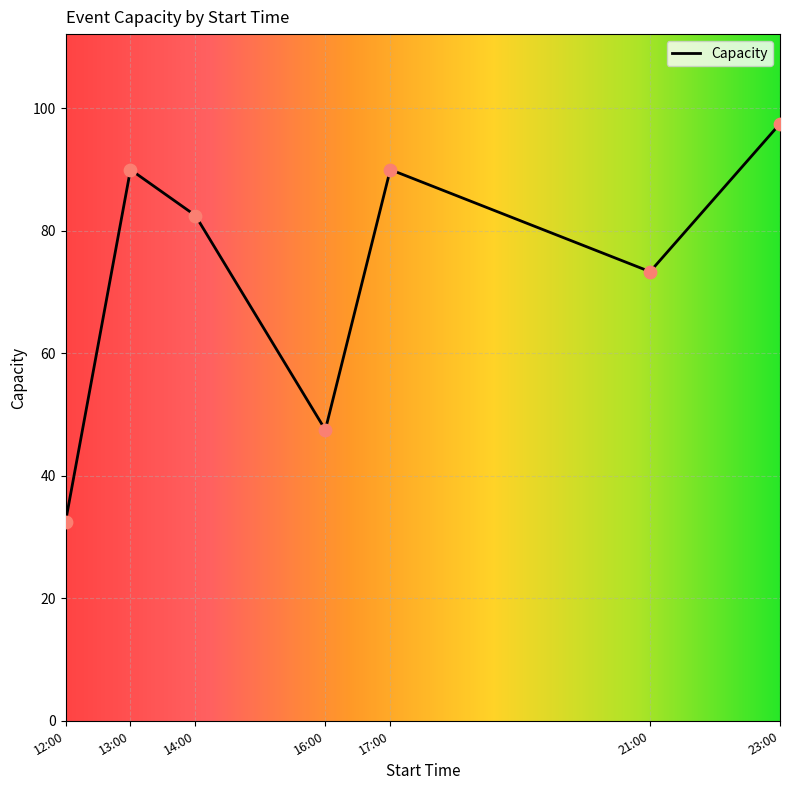

What is the lowest value of the Capacity series?

32.5